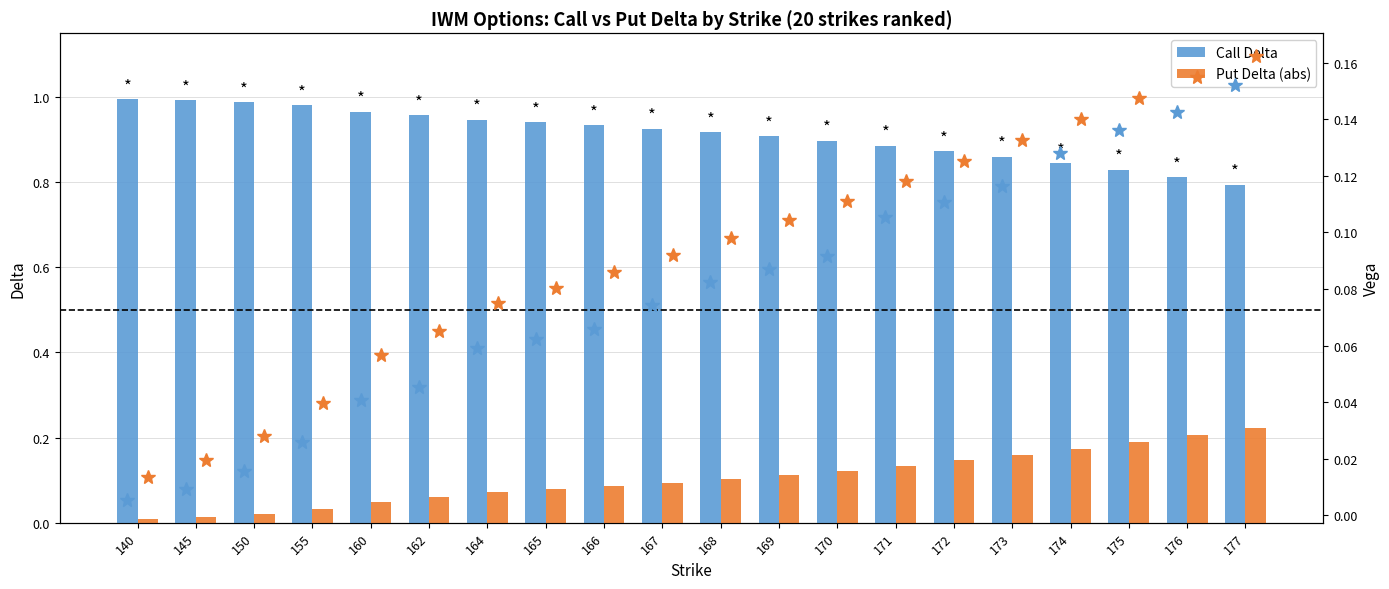

Is the value of Put Delta (abs) at 155 greater than the value of Call Delta at 145?

No